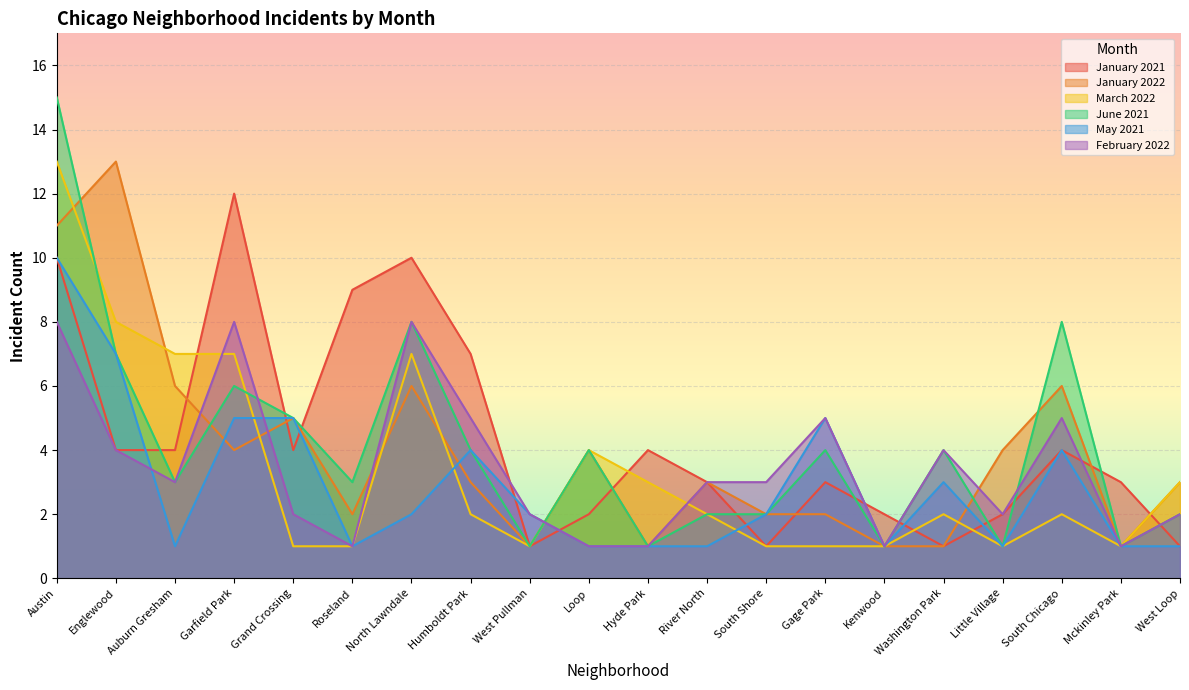

Which label corresponds to the largest value in the chart?

Austin